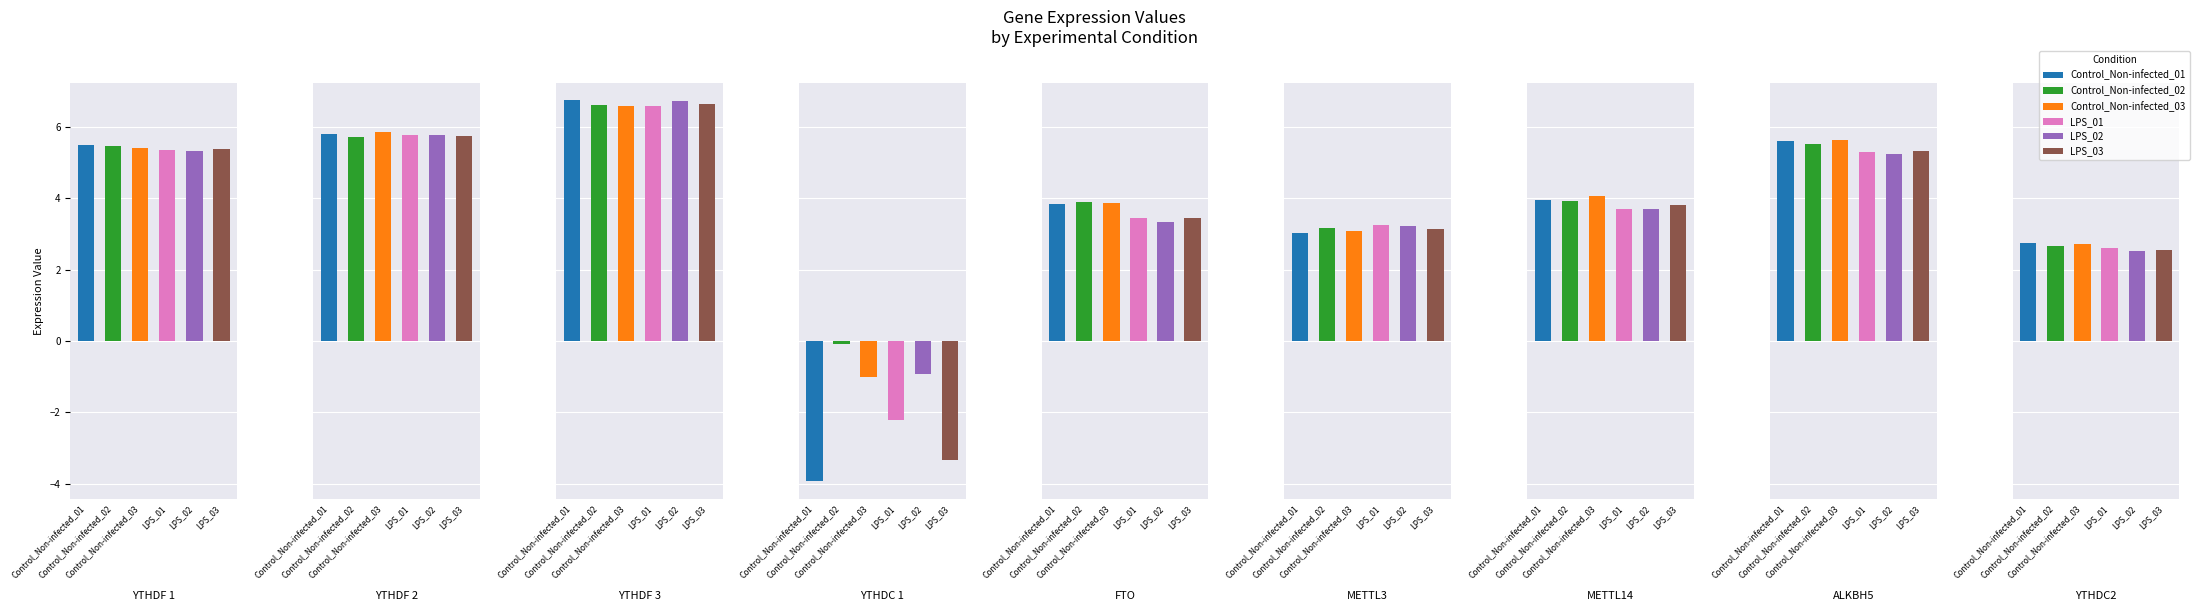

What value does the LPS_01 series have at YTHDC2?

2.6